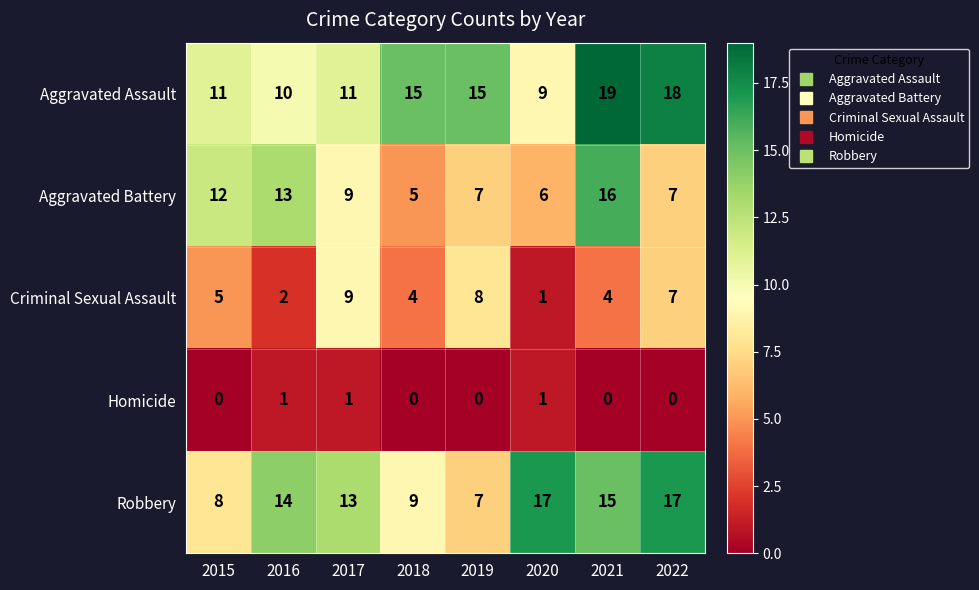

Which category has the highest value across all series?

2021